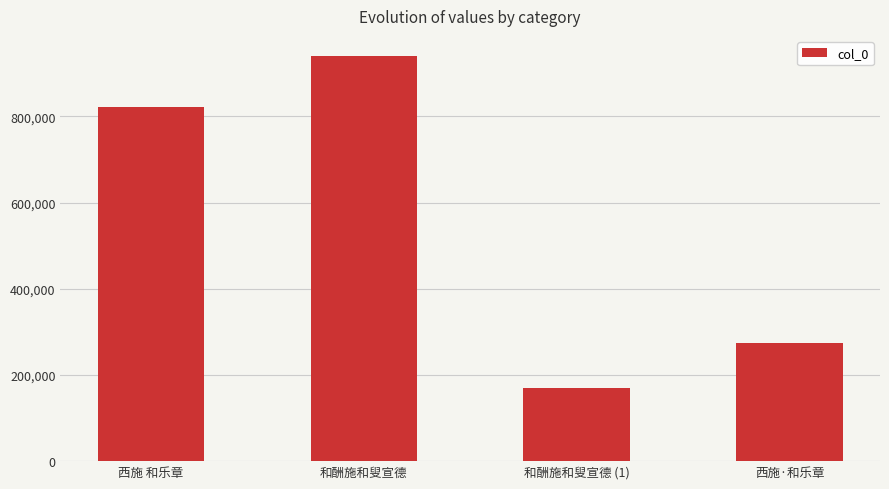

What is the label of the 3rd bar from the left?

和酬施和叟宣德 (1)